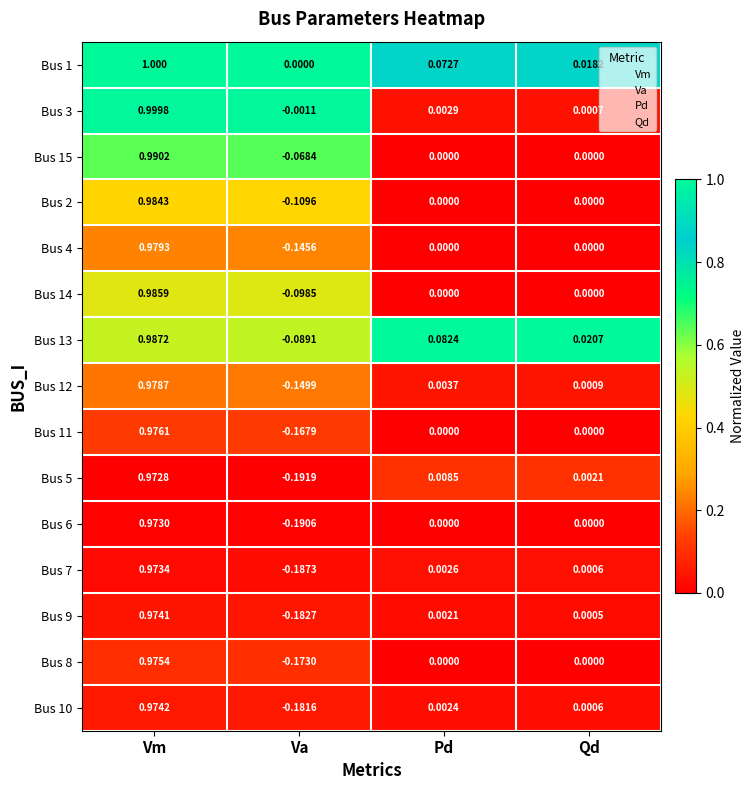

Where does the Bus 7 series first go above 0?

Vm